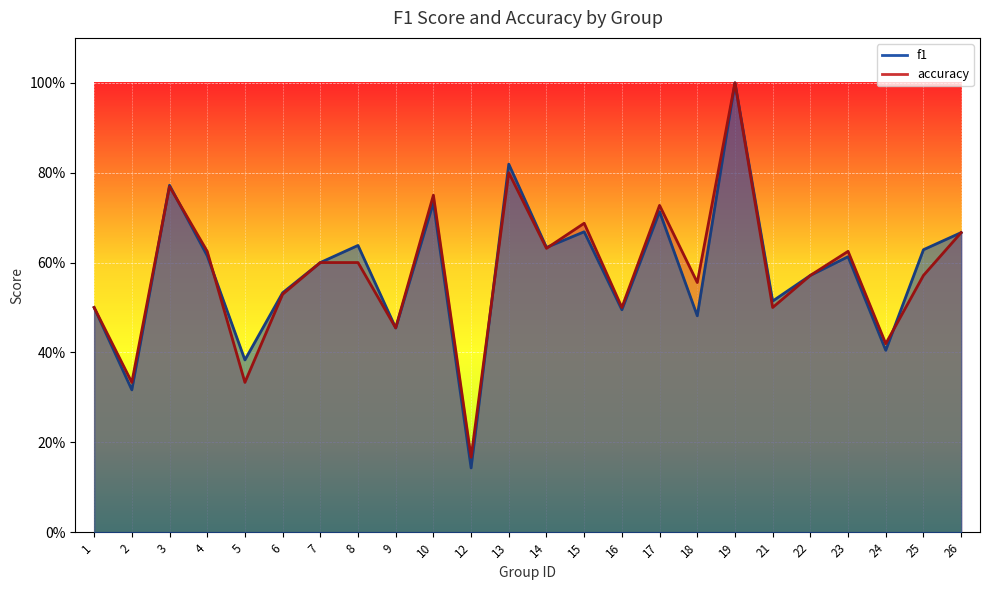

How many categories are shown in the chart?

24